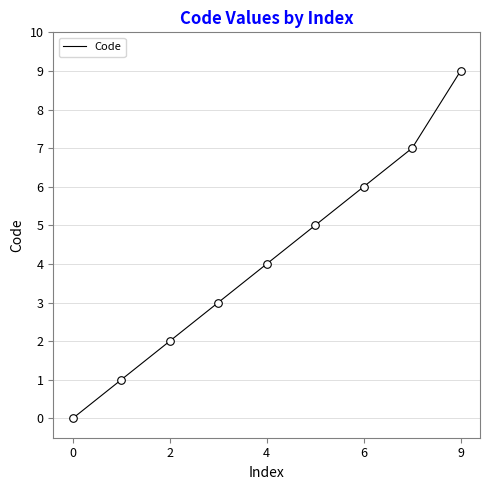

What is the greatest value displayed?

9